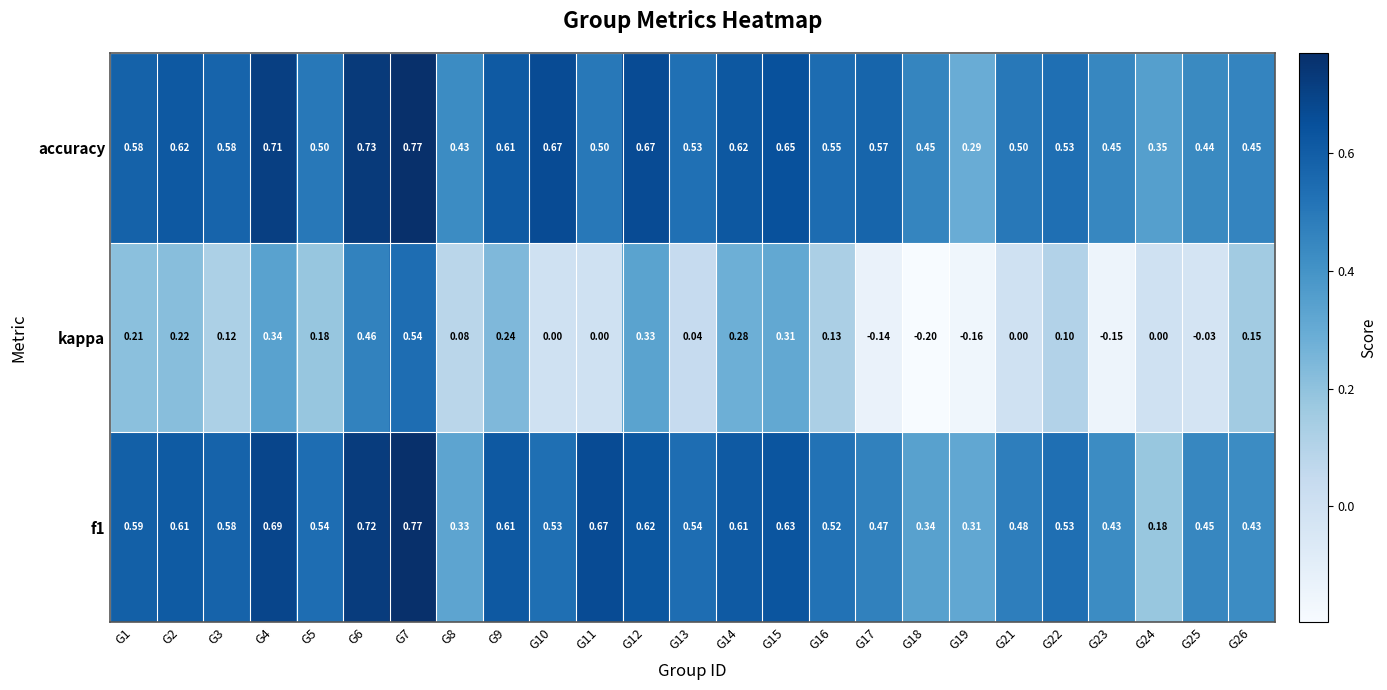

Which series has the widest spread of values?

kappa